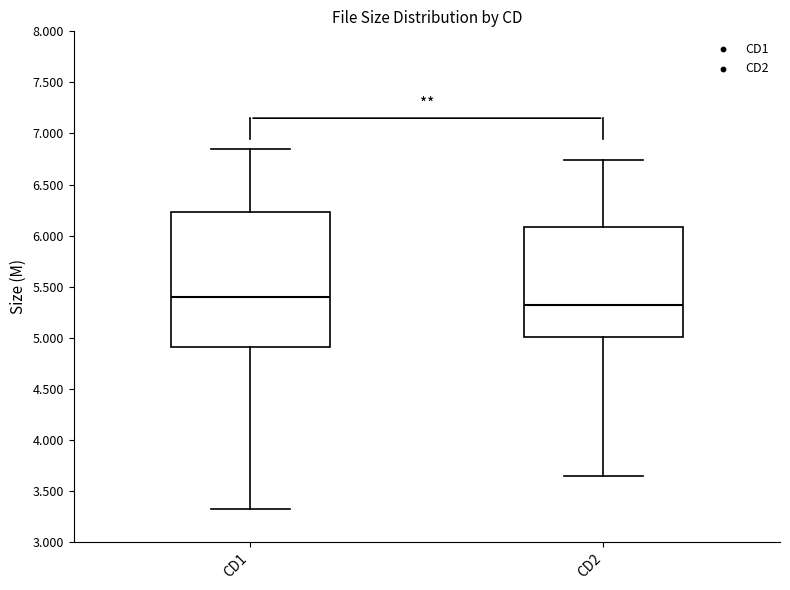

Reading left to right, read every box against the y-axis: the position of its median line, the range the box covers, and the ends of its whiskers. The values are not printed on the chart, so give them approximately, as read against the axis.

CD1: median 5.40, box 4.90 to 6.25, whiskers 3.30 to 6.85
CD2: median 5.30, box 5.00 to 6.10, whiskers 3.65 to 6.75